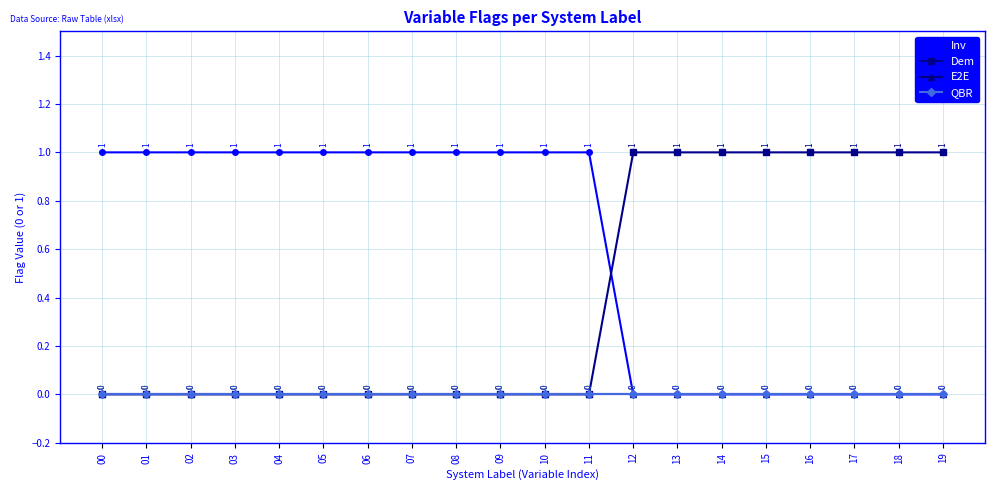

Between 08 and 13, which series saw the biggest shift?

Inv